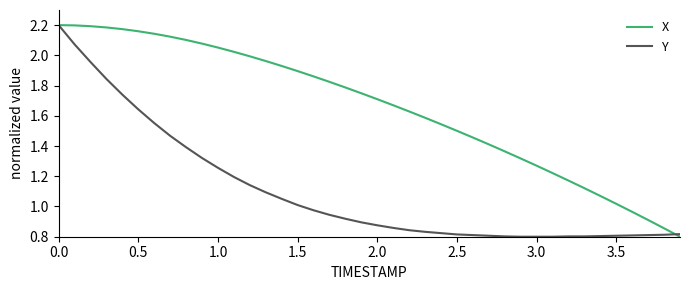

List the series in order of their overall mean, lowest first.

Y, X